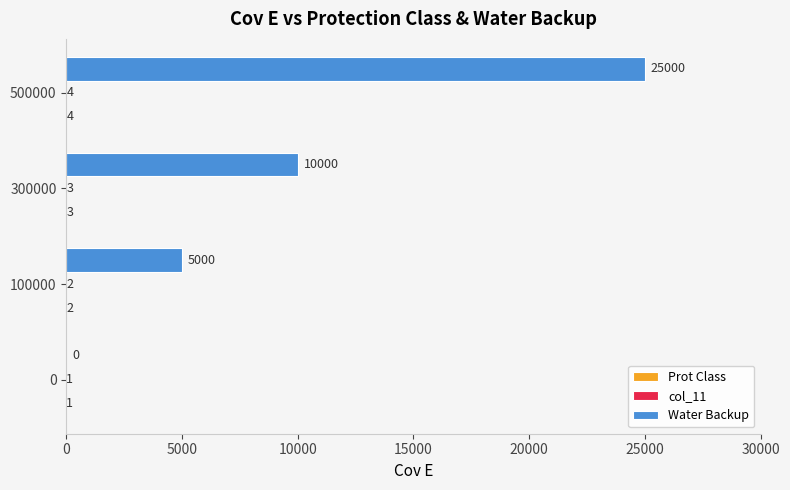

Which series has the largest total across all categories?

Water Backup